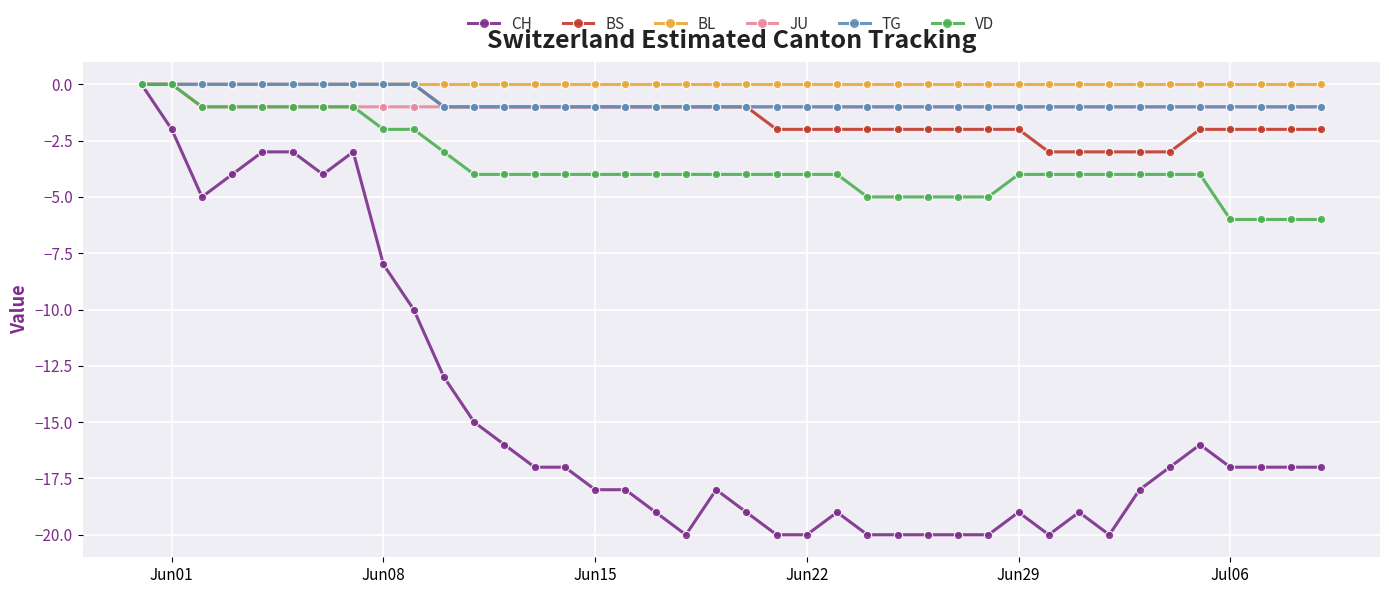

What is the lowest value of the CH series?

-20